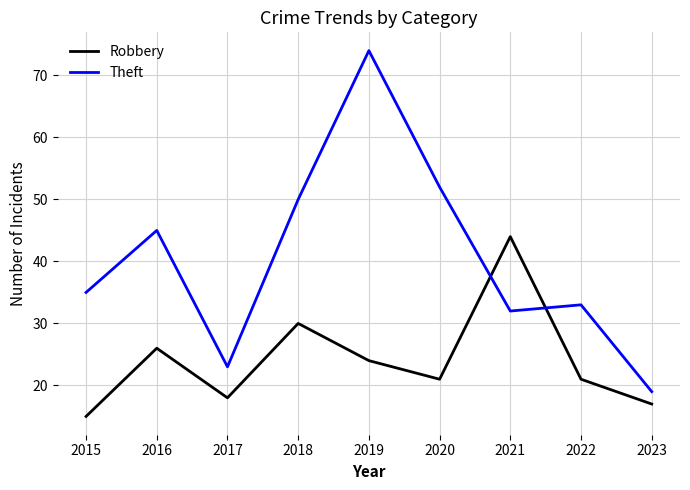

Read the Robbery value at 2017, to the nearest 5.

20